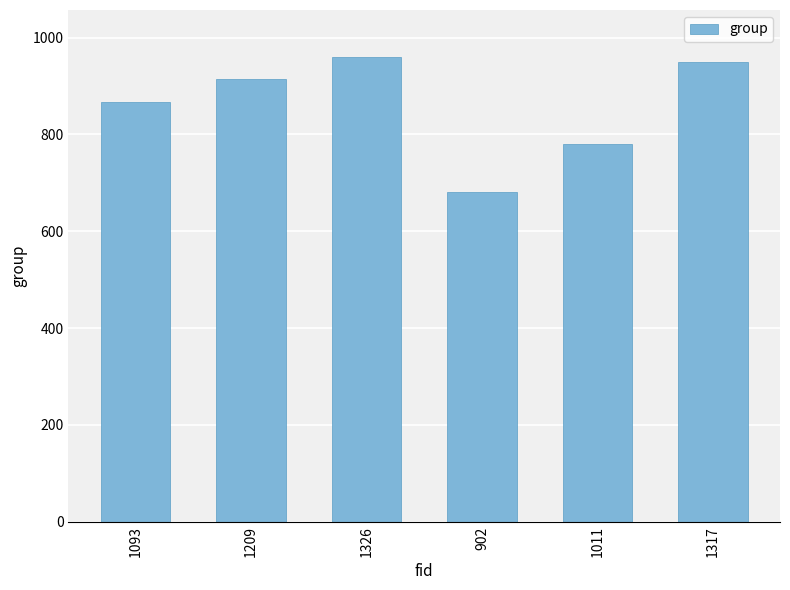

Which has a higher value, 1093 or 1326?

1326